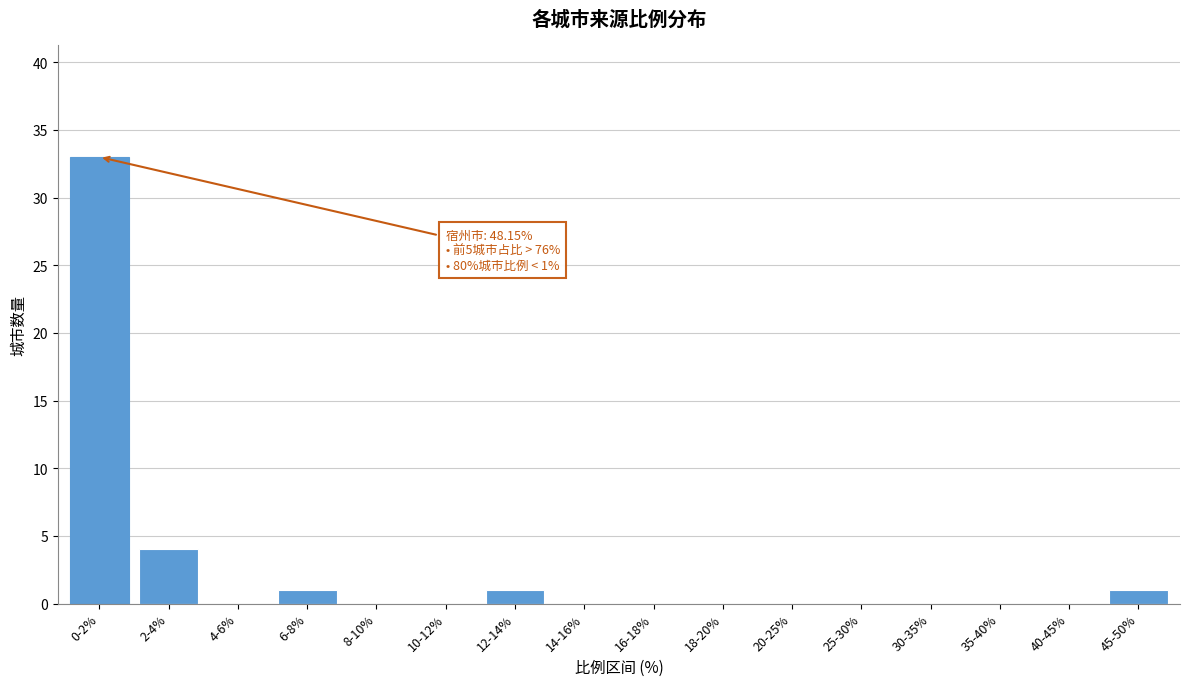

Reading left to right, extract all data points from this chart.

0-2%=33	2-4%=4	4-6%=0	6-8%=1	8-10%=0	10-12%=0	12-14%=1	14-16%=0	16-18%=0	18-20%=0	20-25%=0	25-30%=0	30-35%=0	35-40%=0	40-45%=0	45-50%=1